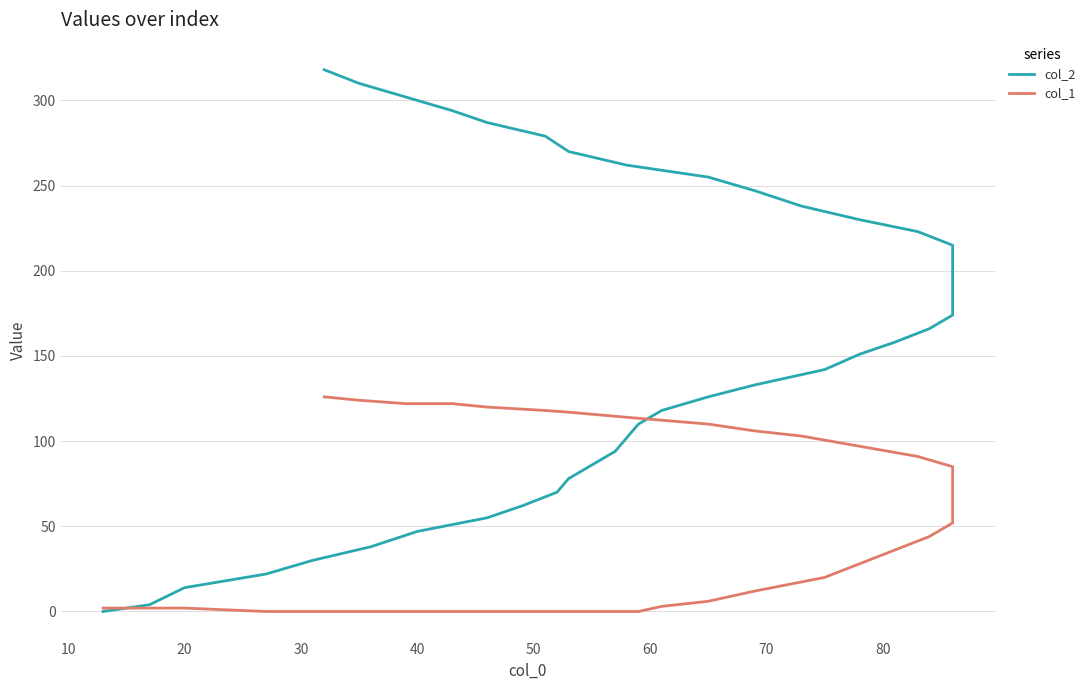

Count the number of data series in this chart.

2